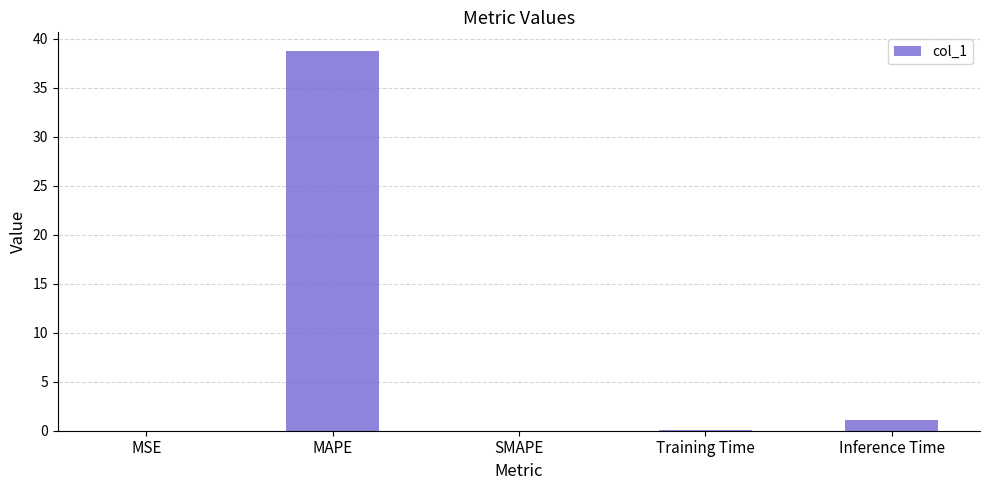

The value at SMAPE is -22.2. True or false?

False